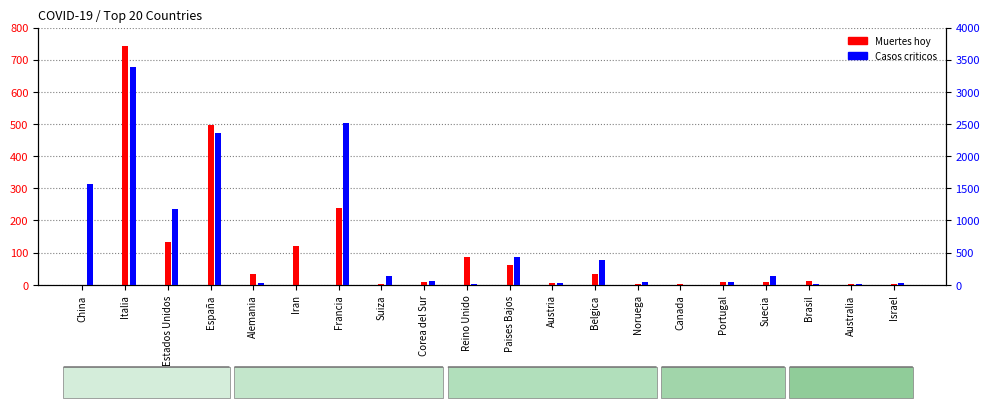

List the labels in order of Casos criticos value, largest first.

Italia, Francia, España, China, Estados Unidos, Paises Bajos, Belgica, Suiza, Suecia, Corea del Sur, Portugal, Noruega, Israel, Alemania, Austria, Reino Unido, Brasil, Australia, Canada, Iran